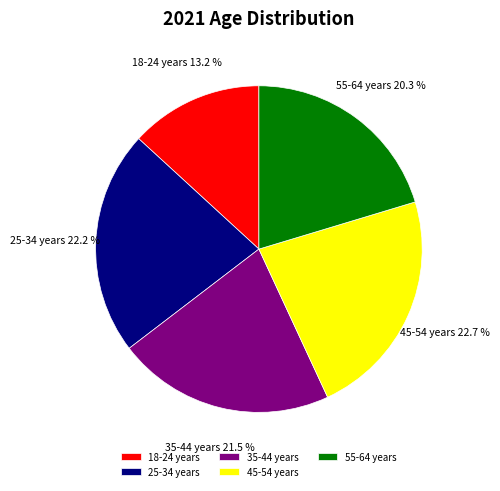

What percentage is the 45-54 years slice, to the nearest percent?

23%